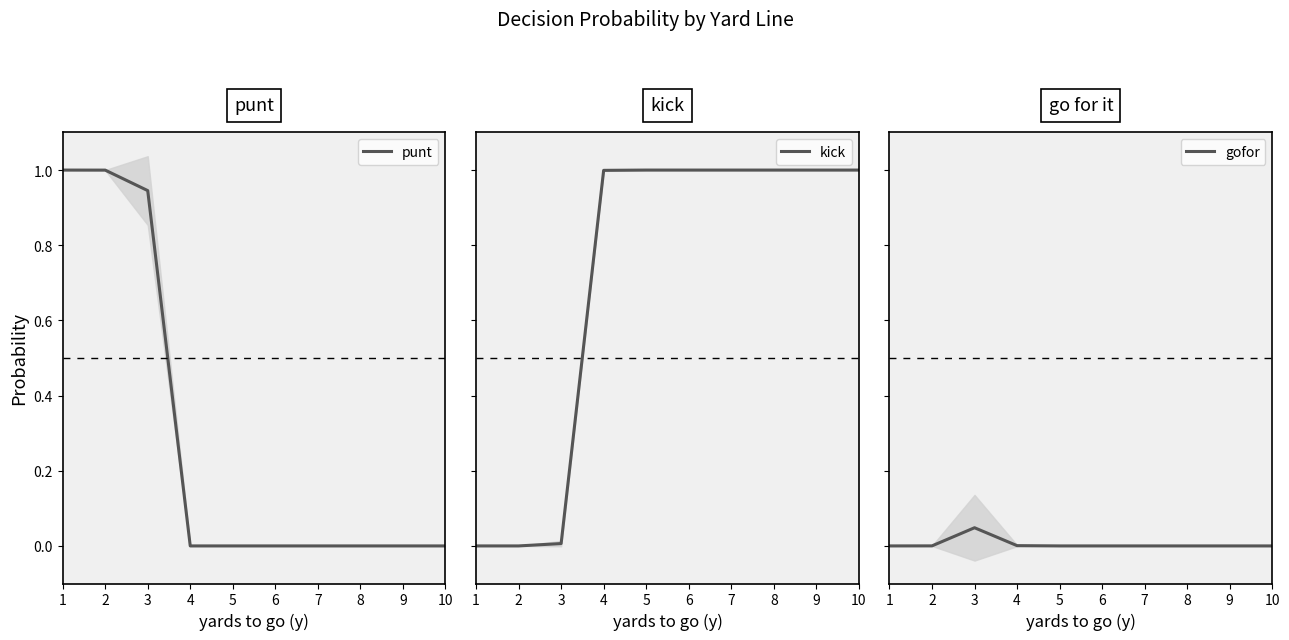

At how many categories does at least one series exceed 0?

10